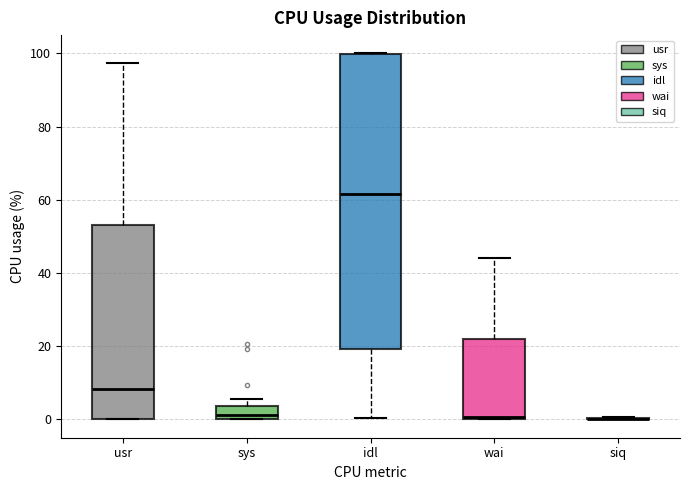

Where is the lower edge of the box for usr on the y-axis? The values are not printed on the chart, so give them approximately, as read against the axis.

0